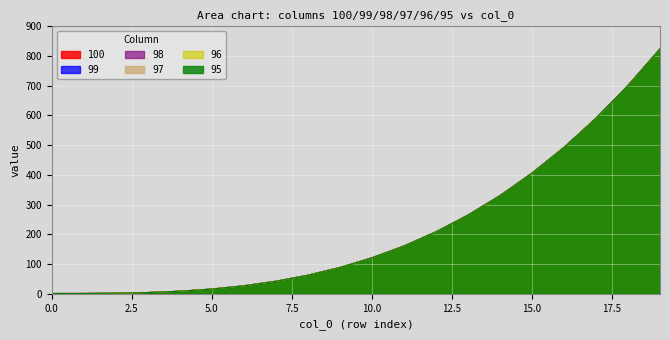

Which series has the widest spread of values?

100